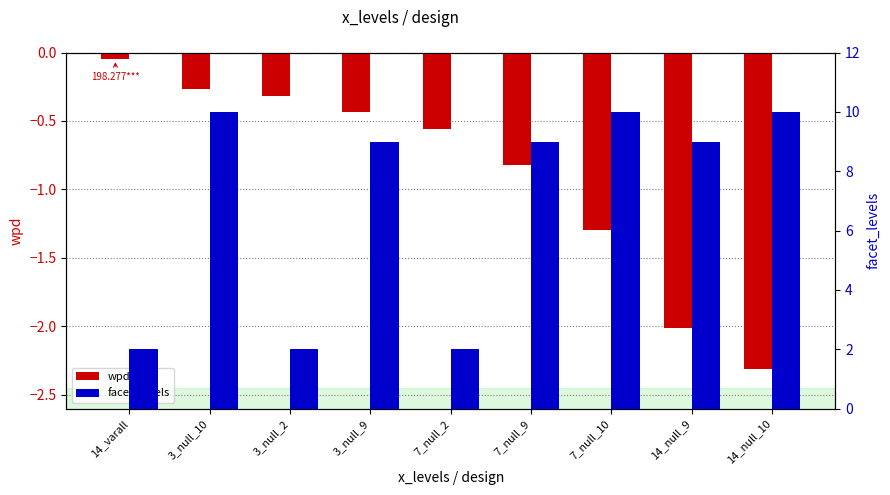

At which label does wpd reach its peak?

14_varall